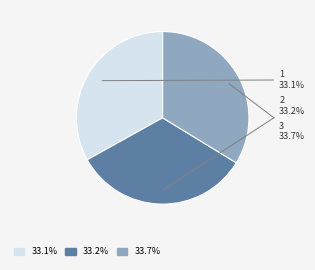

How many slices are in this pie chart?

3